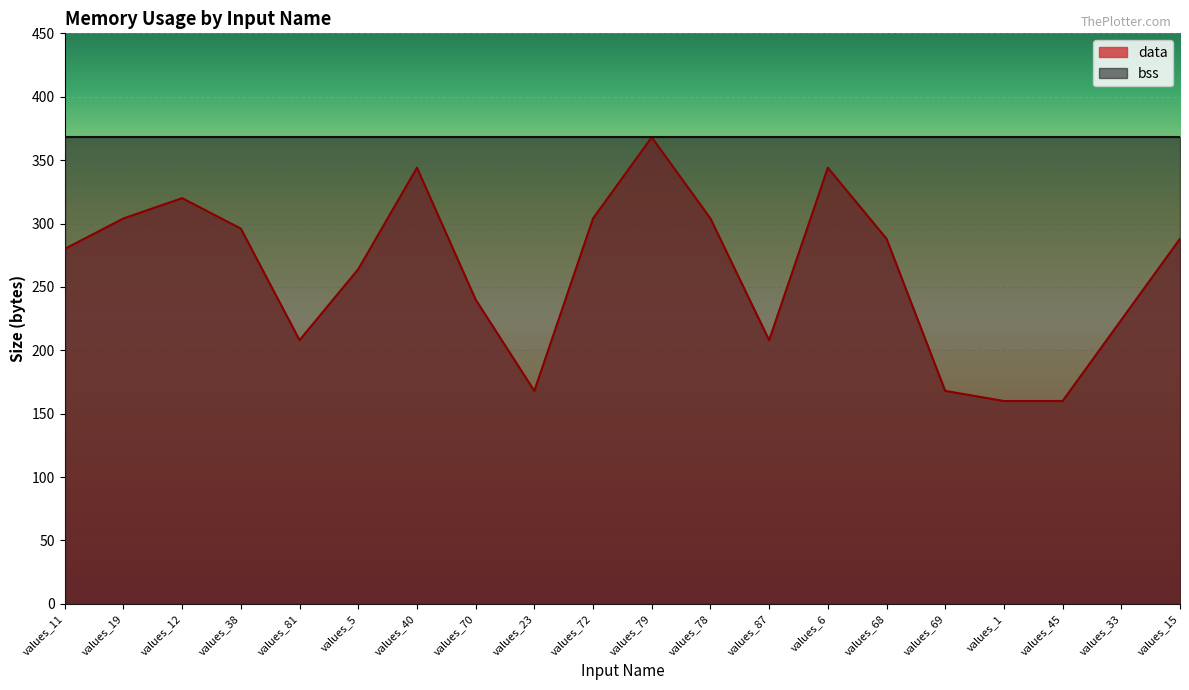

At which category does the data reach its first local valley?

values_81